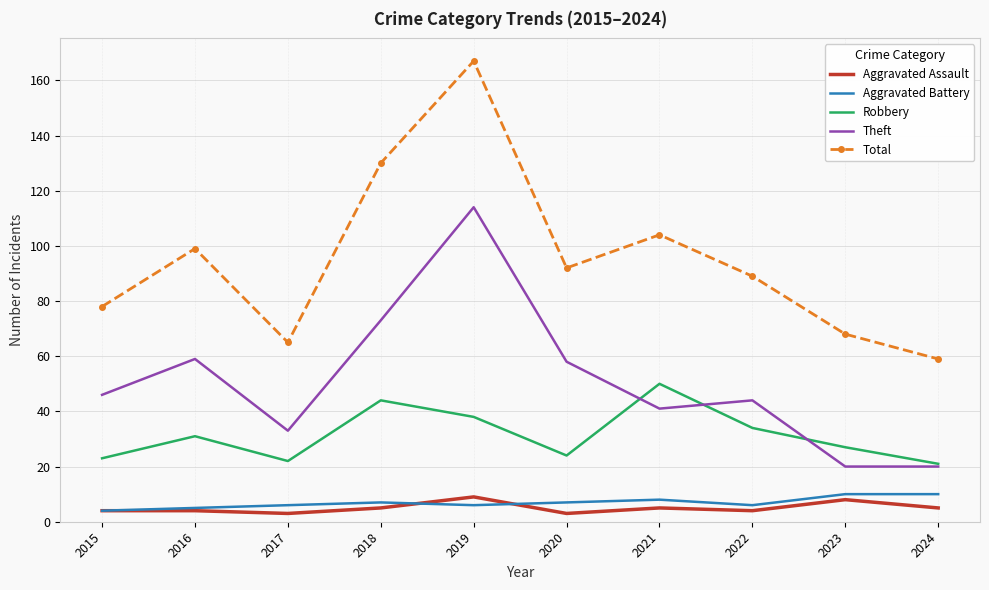

What is the minimum value for Total?

59